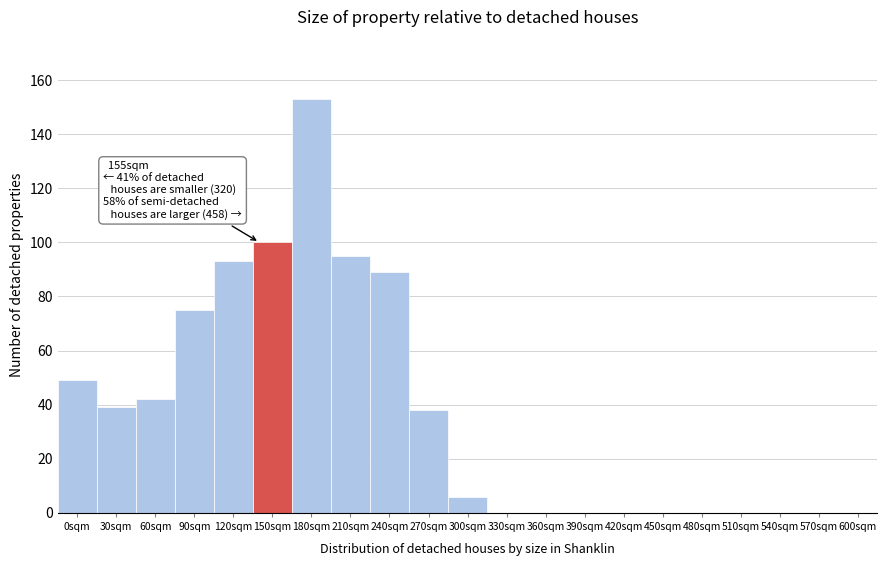

Reading left to right, extract all data points from this chart.

0sqm=49	30sqm=39	60sqm=42	90sqm=75	120sqm=93	150sqm=100	180sqm=153	210sqm=95	240sqm=89	270sqm=38	300sqm=6	330sqm=0	360sqm=0	390sqm=0	420sqm=0	450sqm=0	480sqm=0	510sqm=0	540sqm=0	570sqm=0	600sqm=0